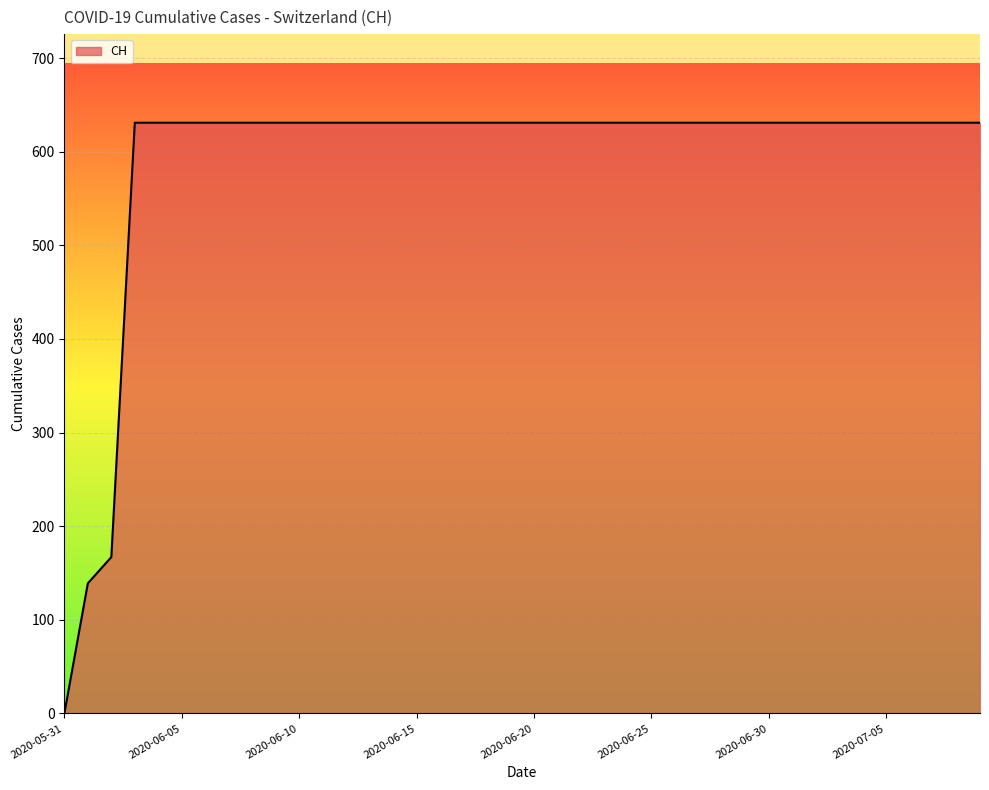

What is the maximum value shown in the chart?

631